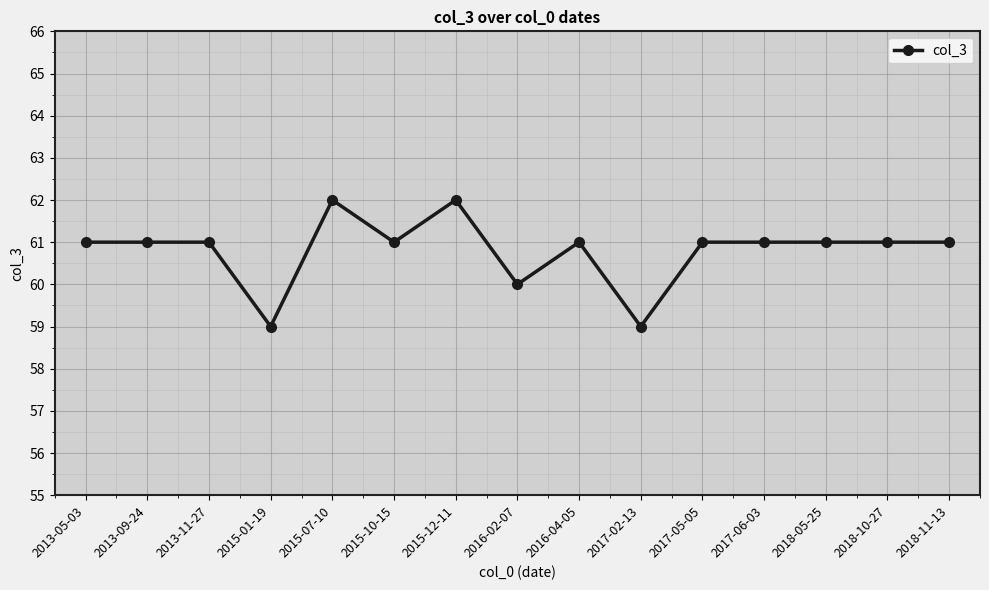

True or false: the data has more than 1 interior local peaks.

True